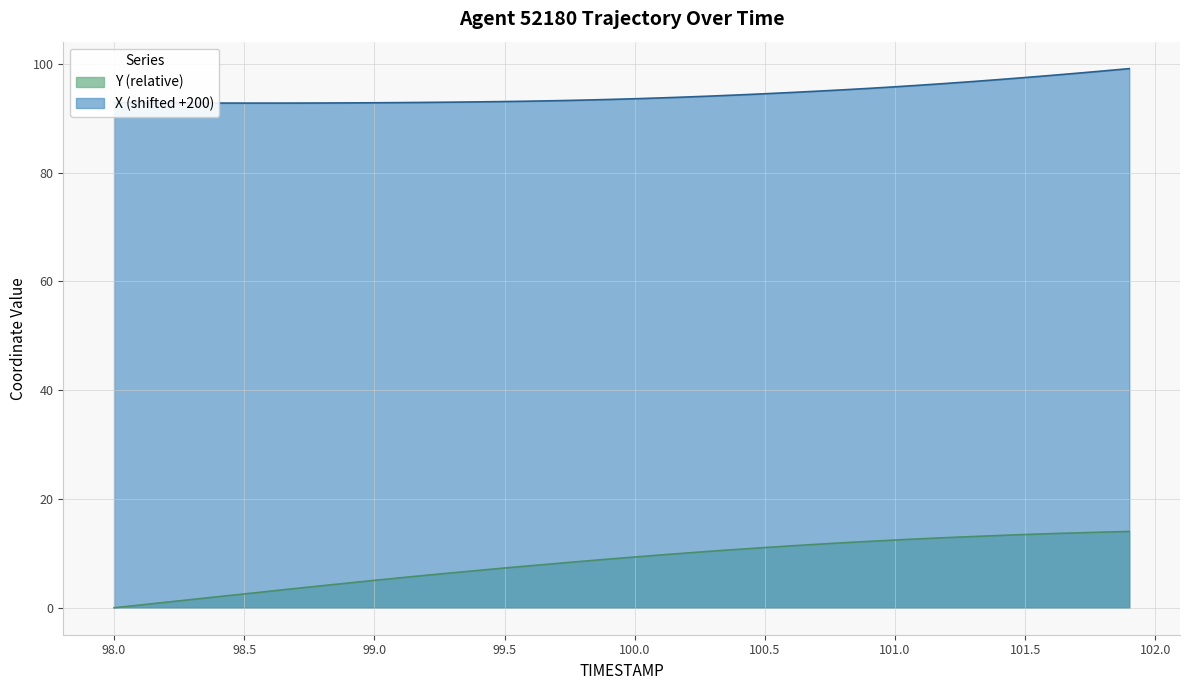

How many values in the Y series exceed 9?

20